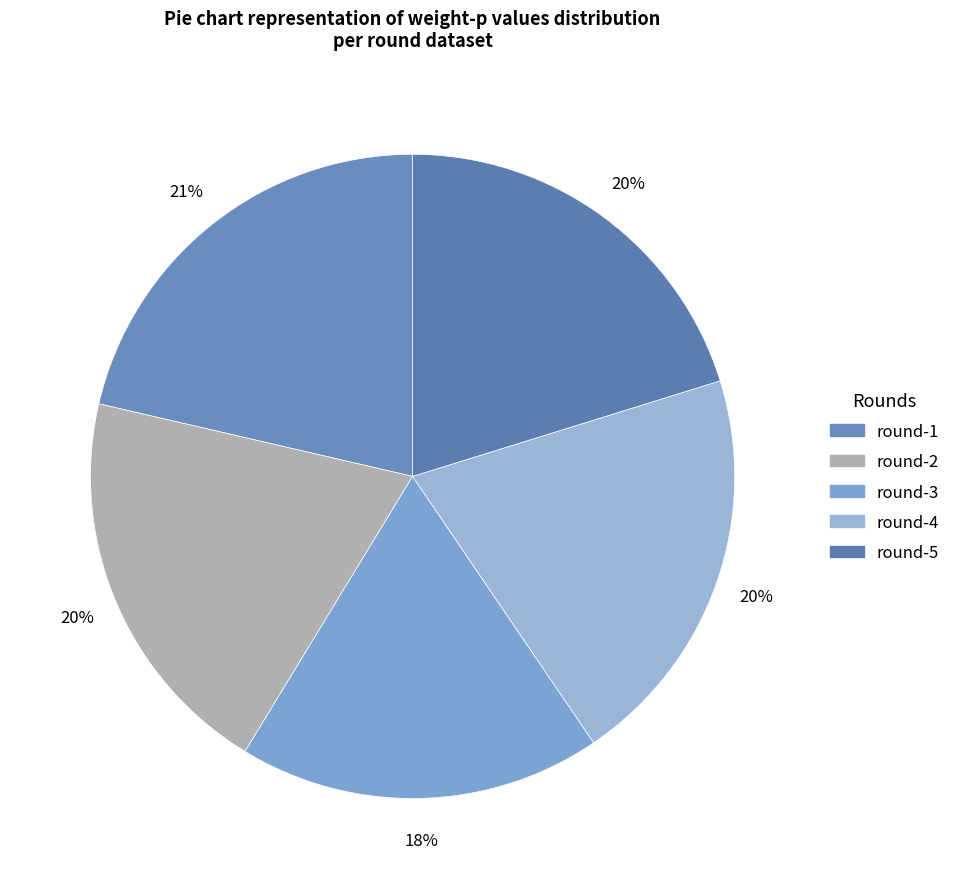

Count the number of slices in the pie.

5